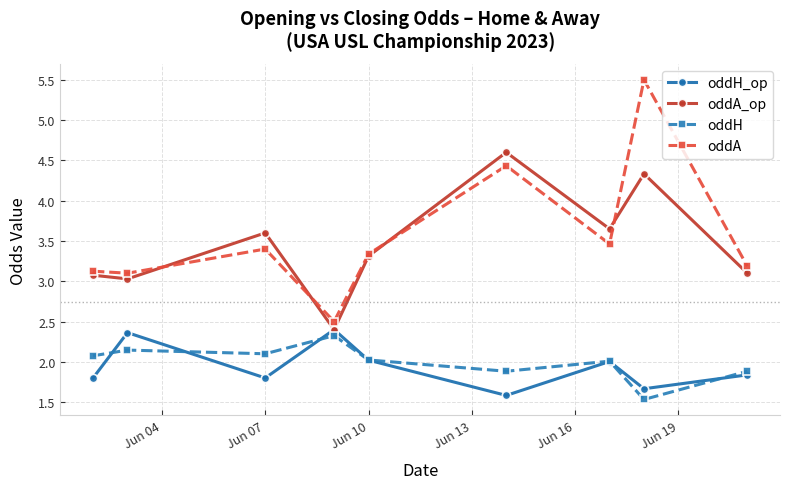

What is the value of the oddH point at the 4th from the left?

2.3